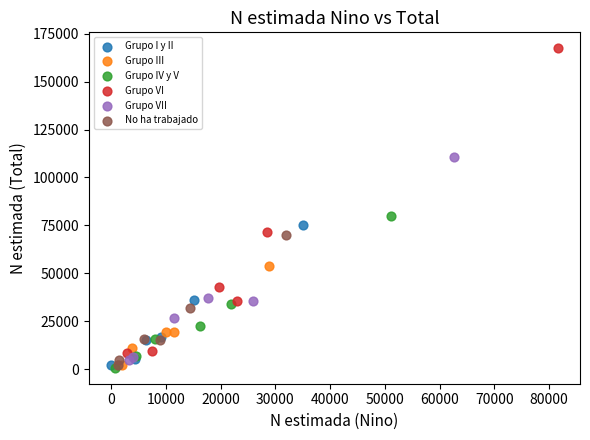

Which series contains the highest Y value?

Grupo VI